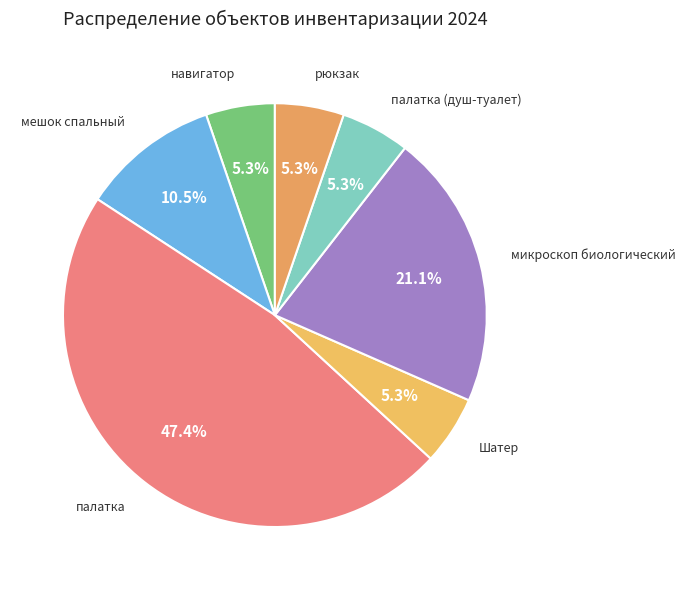

How many slices are in this pie chart?

7